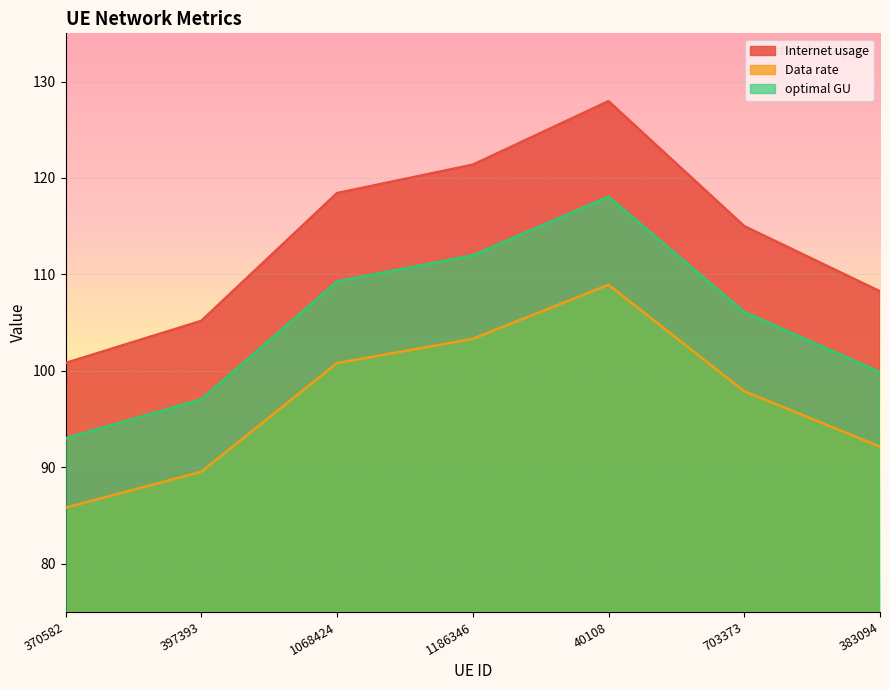

Does the chart display data point markers on the line(s)?

No